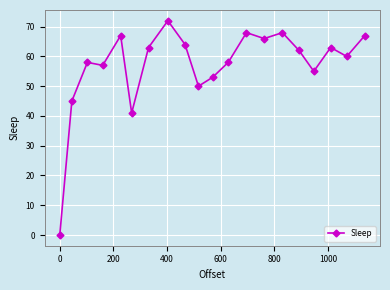

True or false: the data has more than 1 interior local peaks.

True